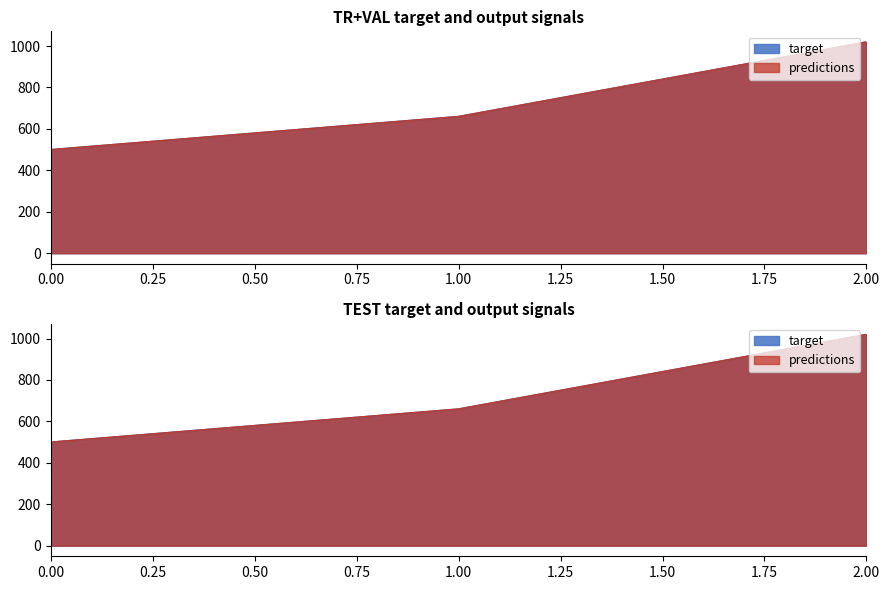

What is the difference between the predictions values at 1 and 2?

360